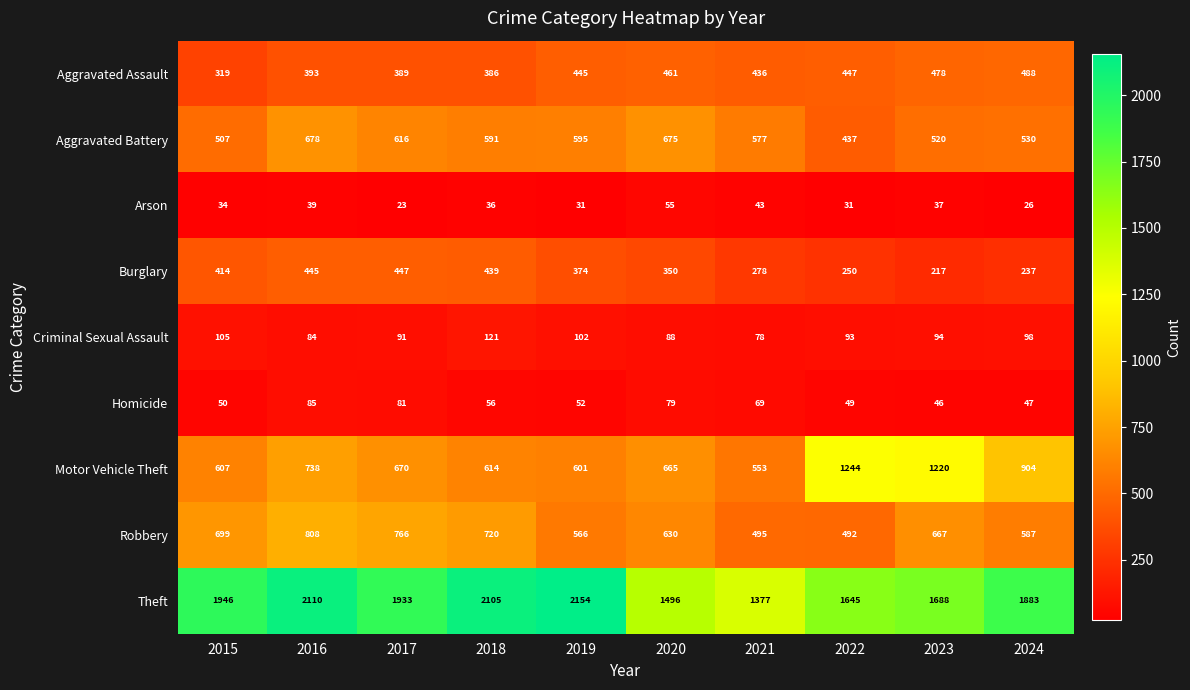

Rank the series by their maximum value, from highest to lowest.

Theft, Motor Vehicle Theft, Robbery, Aggravated Battery, Aggravated Assault, Burglary, Criminal Sexual Assault, Homicide, Arson